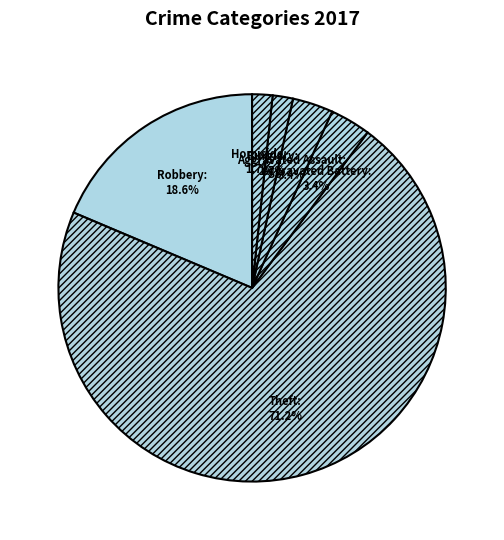

What is the largest slice in the pie chart?

Theft